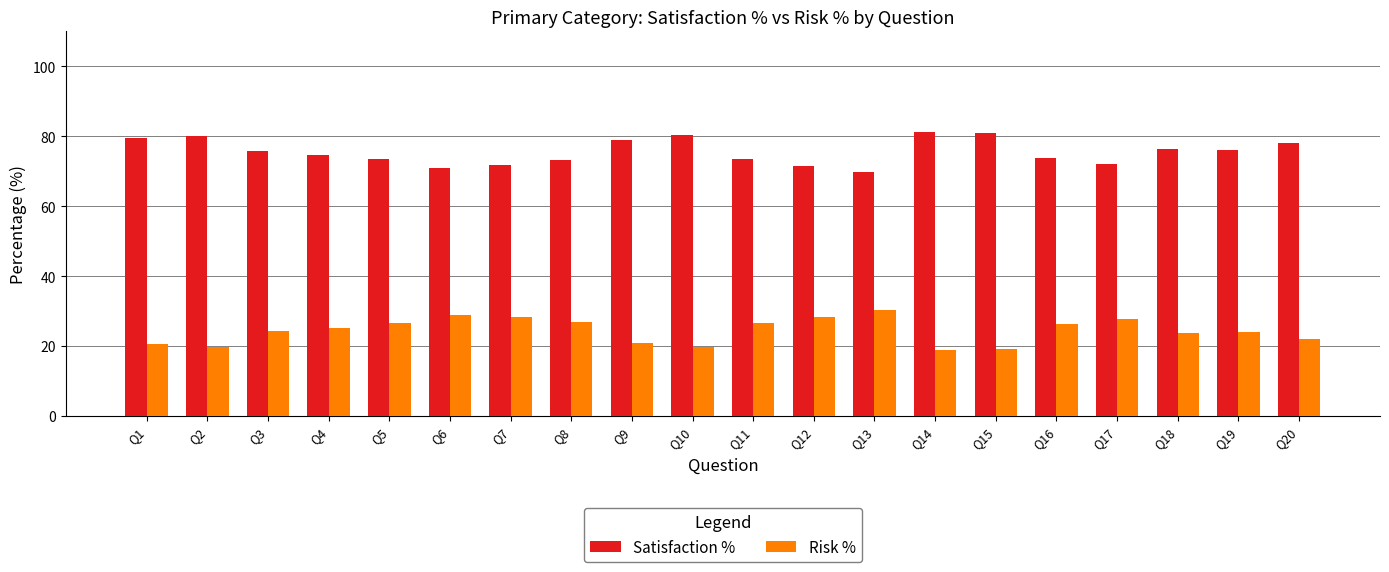

How many bars are there in each group?

2